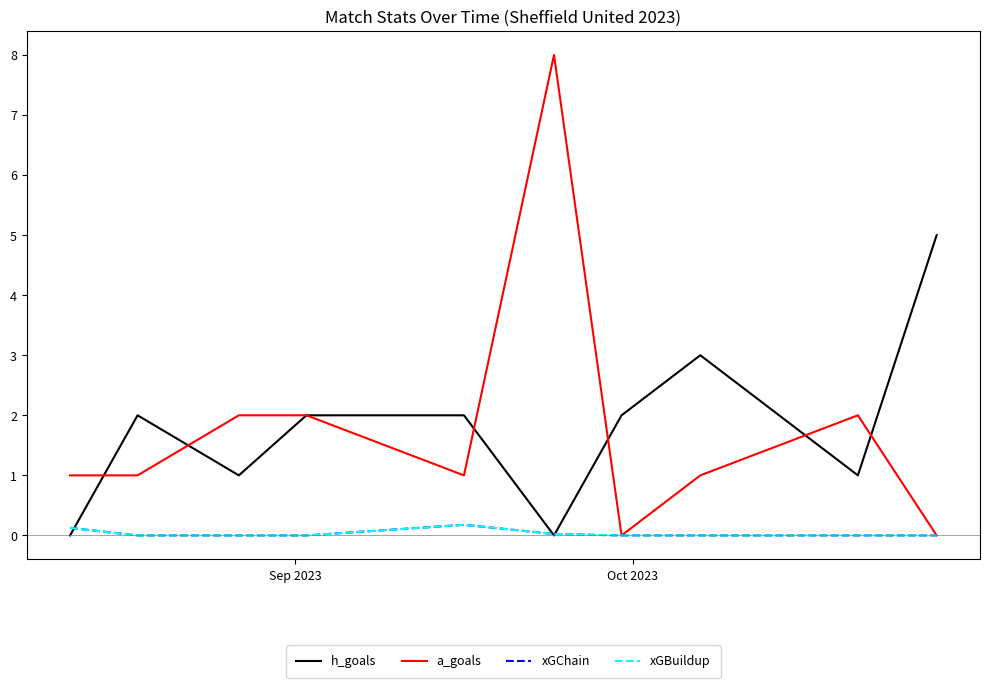

True or false: a_goals and xGBuildup intersect in this chart.

False